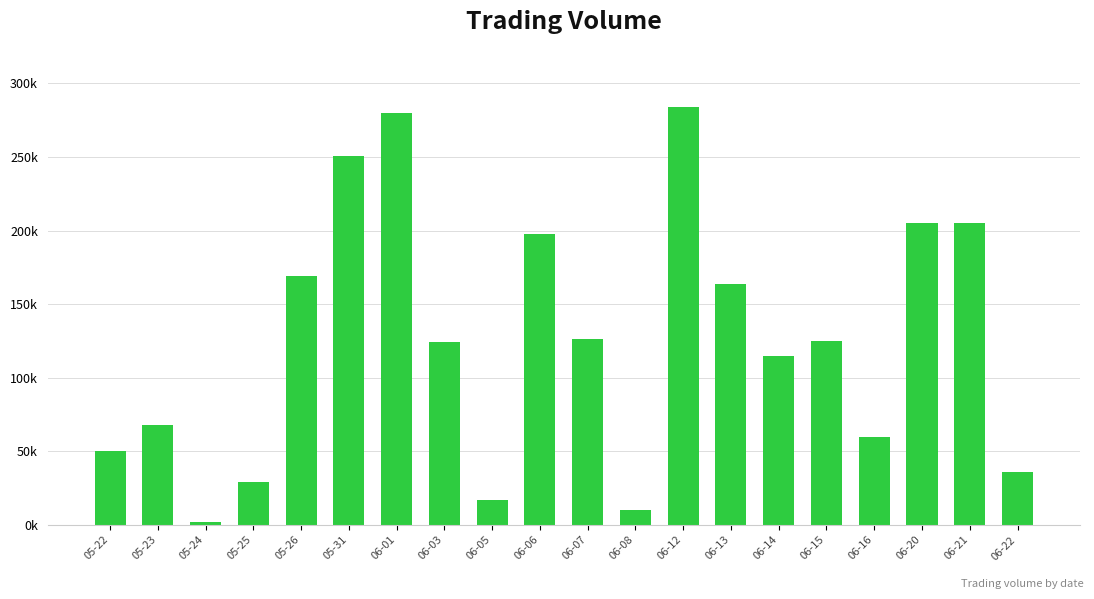

Are the bars horizontal?

No